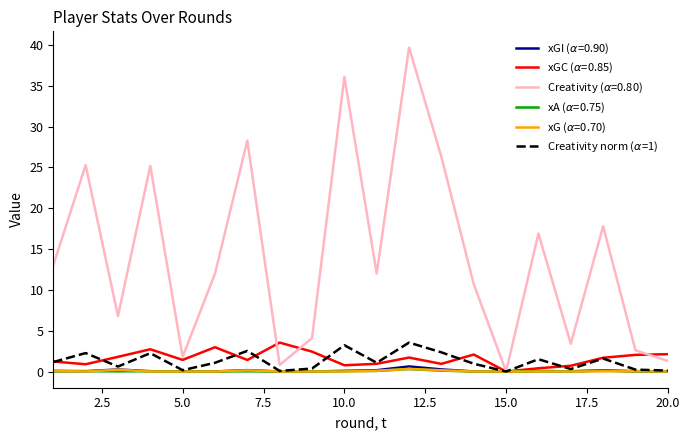

What is the greatest value displayed?

39.7